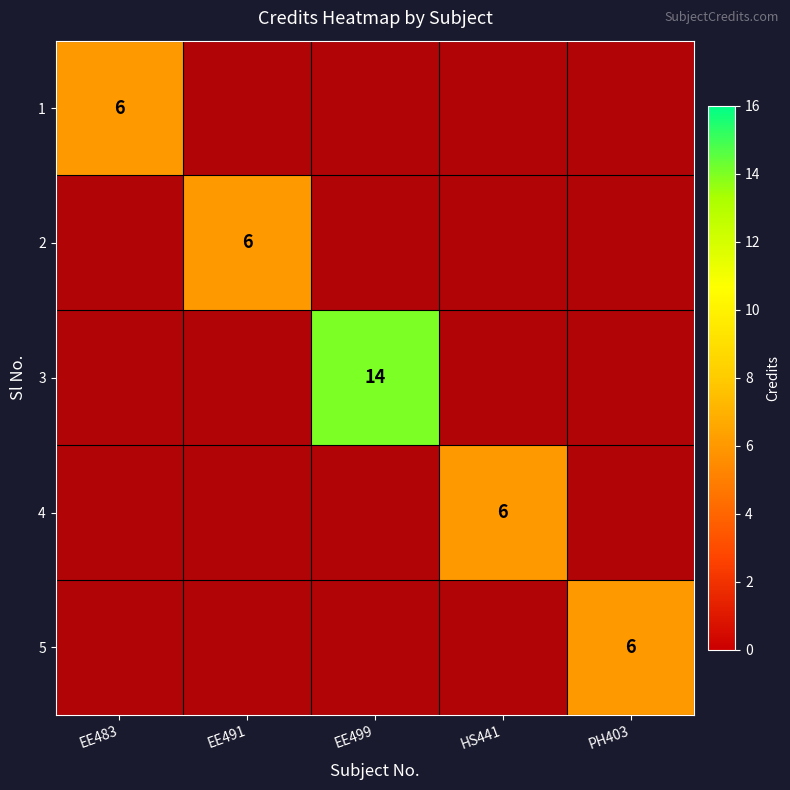

Between EE499 and HS441, which is larger?

EE499